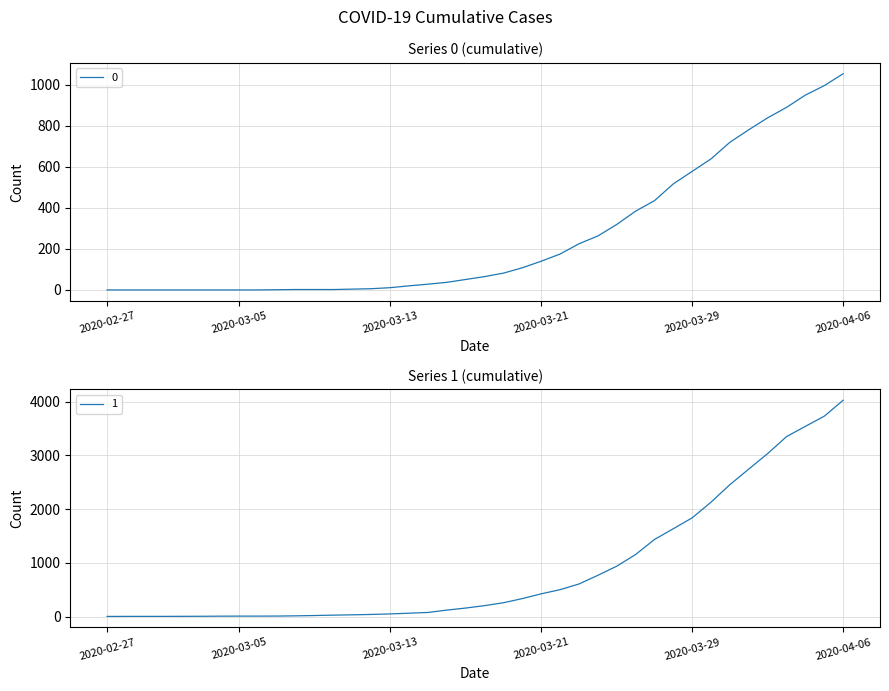

At how many categories does at least one series exceed 3429?

3